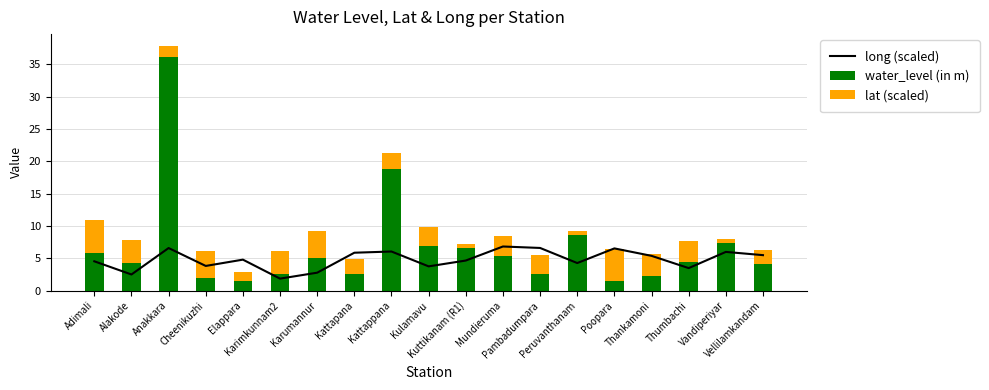

Rank the series at Mundieruma from highest to lowest value.

long (scaled), water_level (in m), lat (scaled)